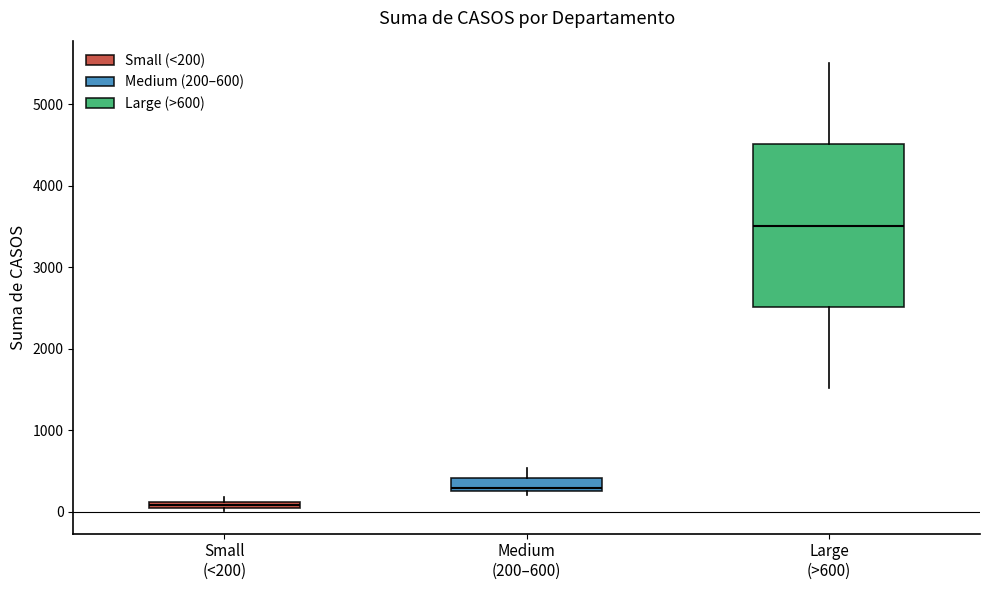

Which box is the tallest, from its lower edge to its upper edge?

Large (>600)